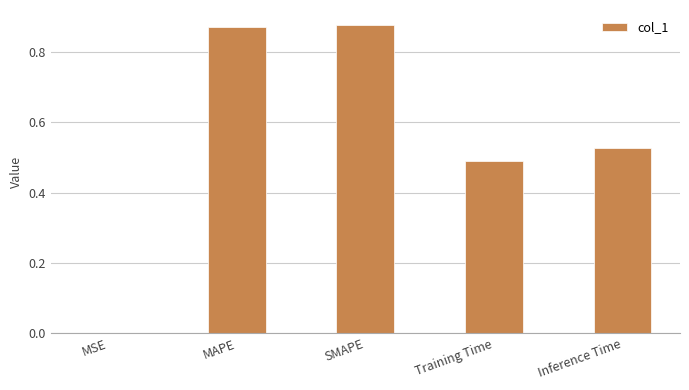

Which has a higher value, Training Time or MAPE?

MAPE